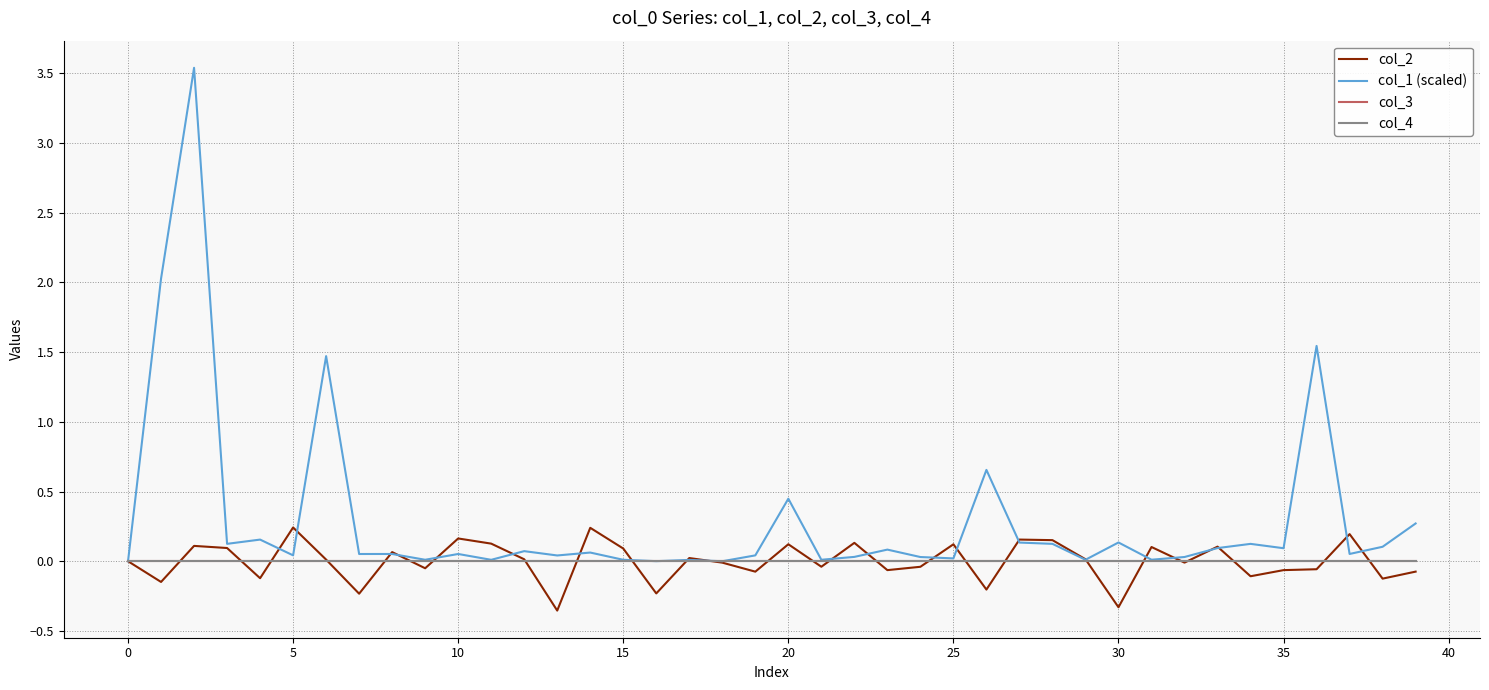

At how many categories does at least one series exceed 0?

38